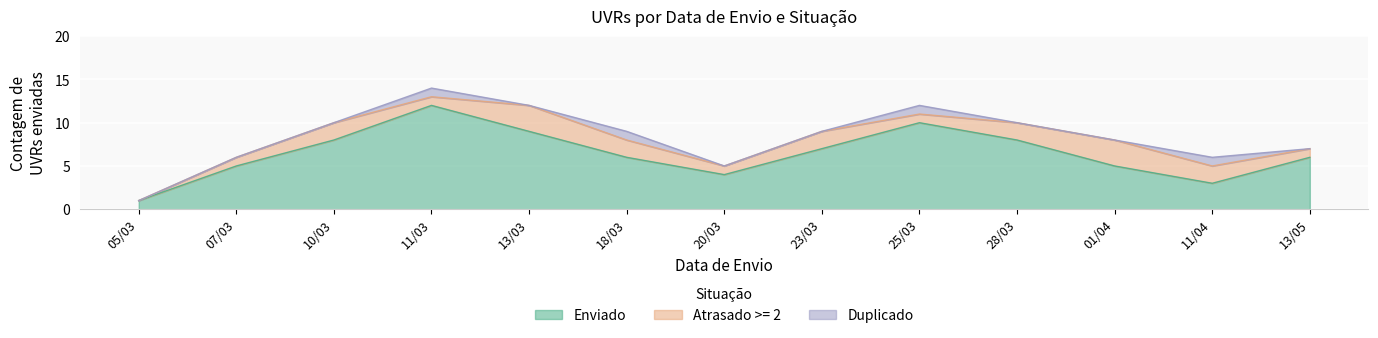

What is the sum of the Enviado values at 10/03 and 18/03?

14